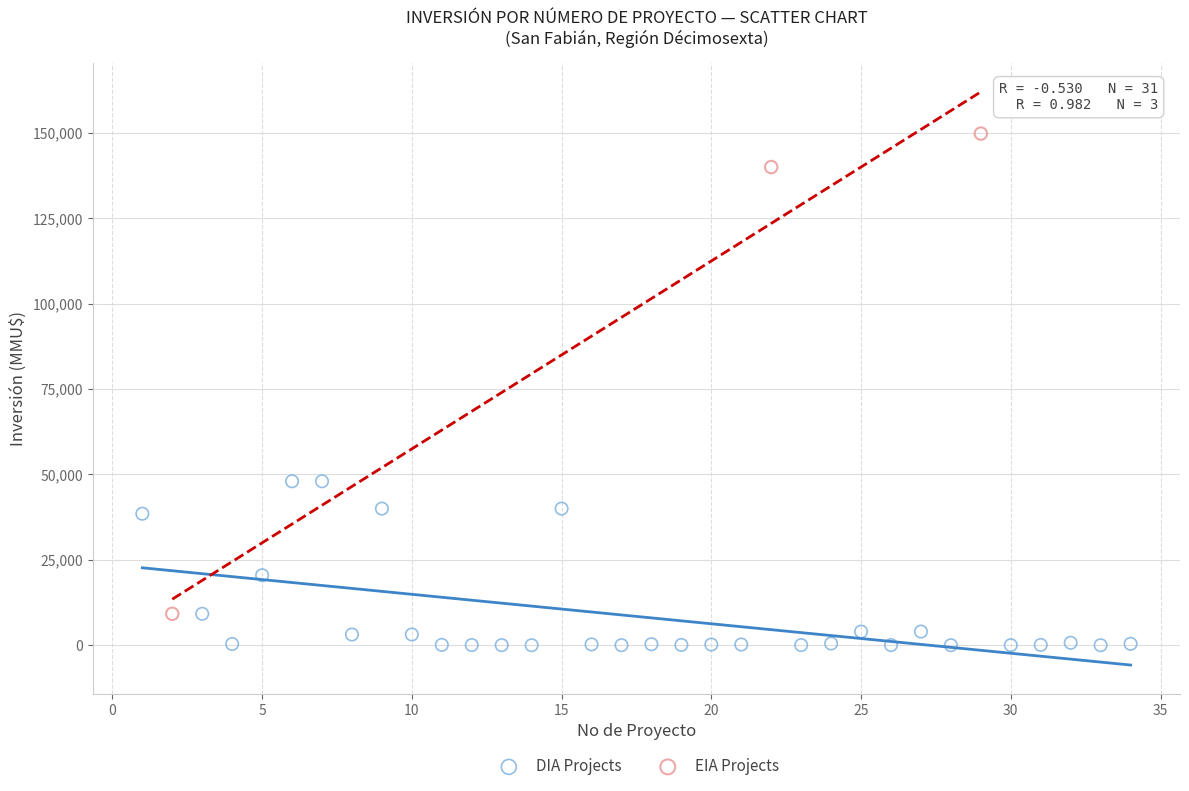

Which series contains the lowest Y value?

DIA Projects